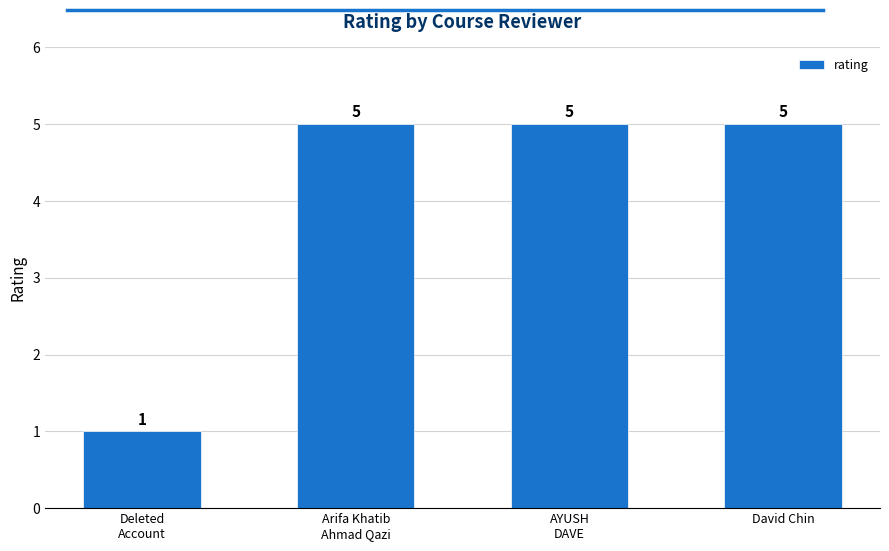

What is the sum of all values?

16